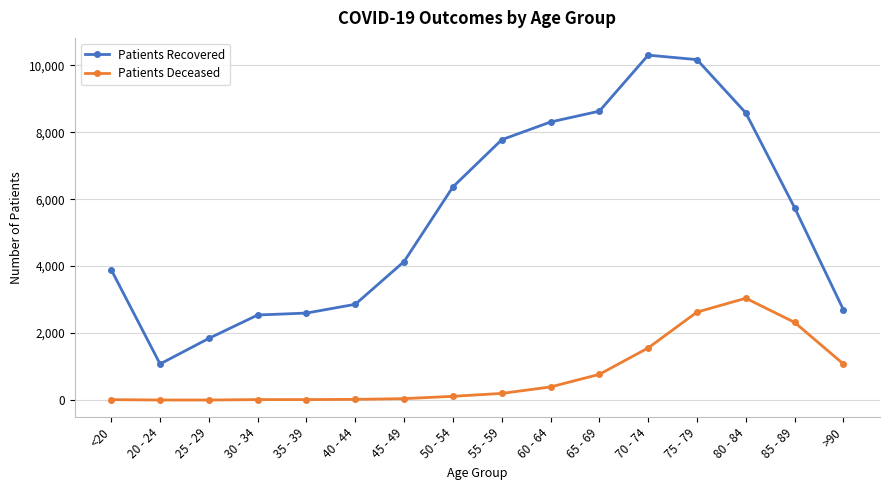

What is the highest value of the Patients Deceased series?

3042